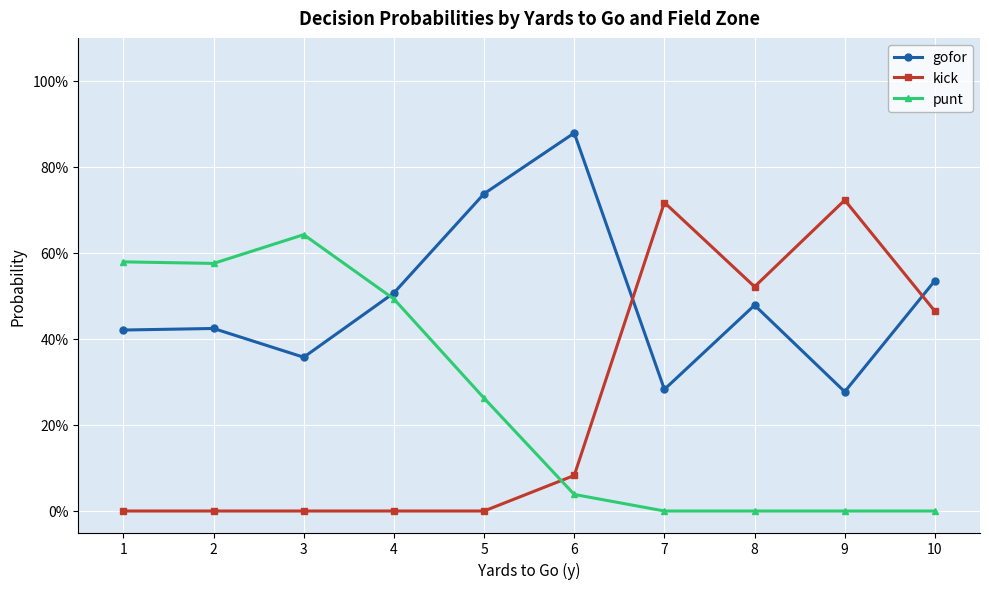

Where is the first local maximum for kick?

7